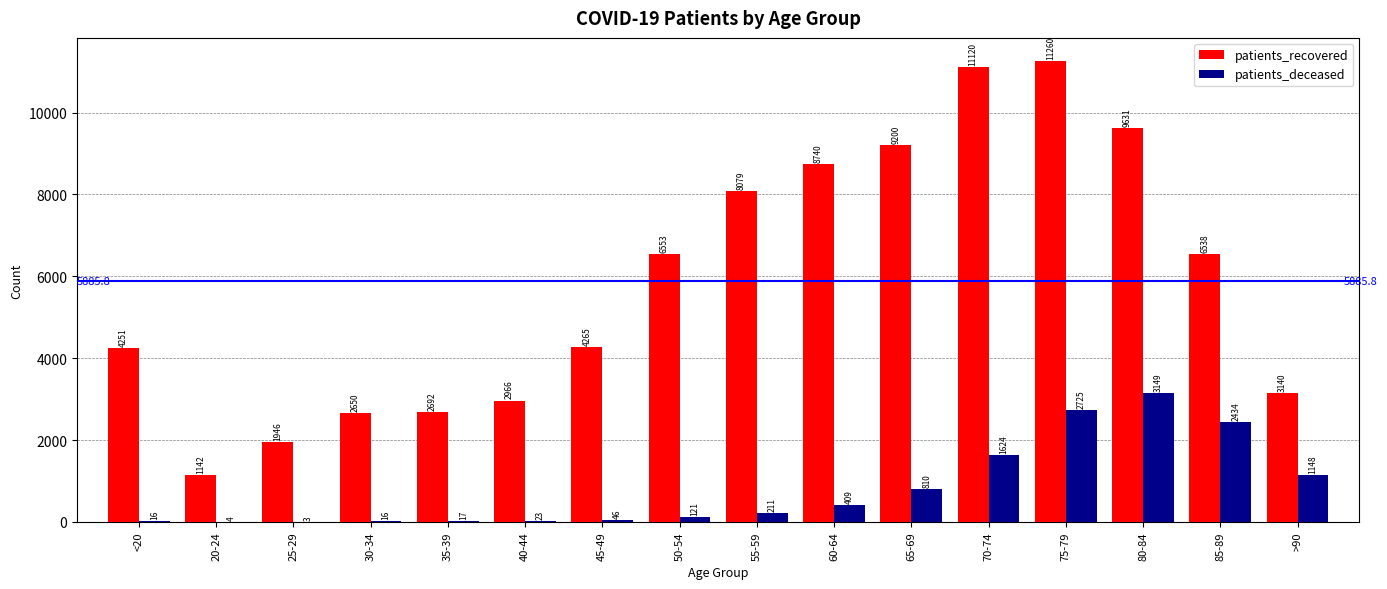

Which series has the largest total across all categories?

patients_recovered